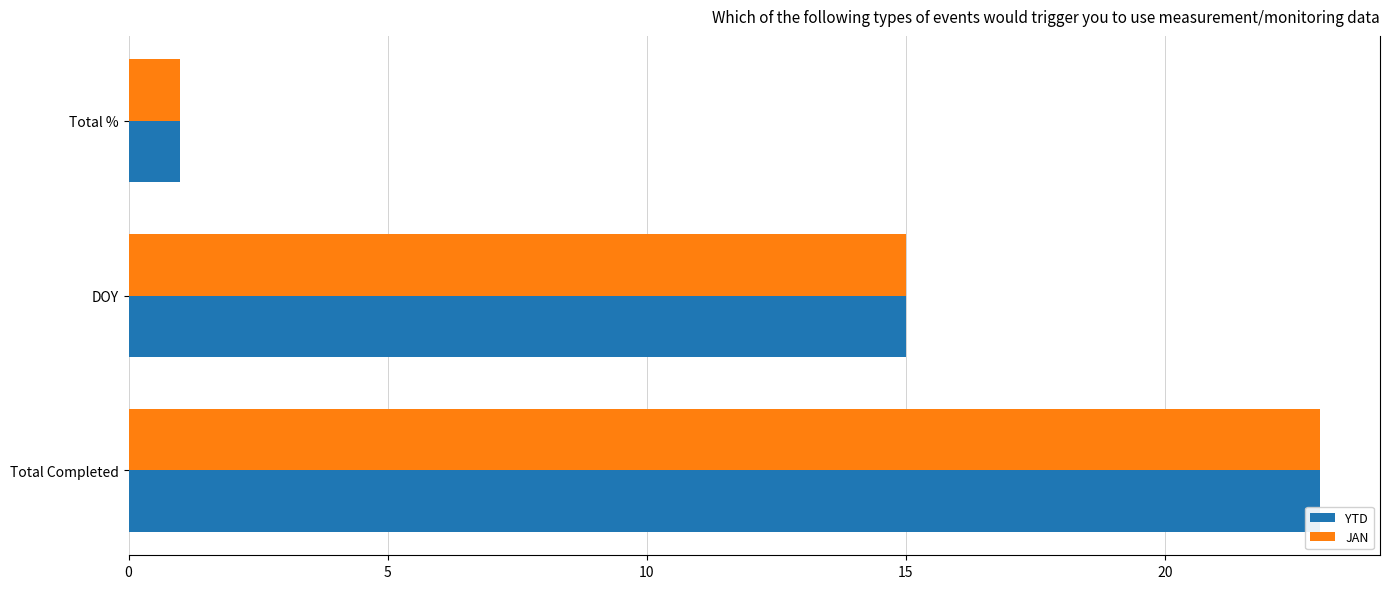

Count the number of data series in this chart.

2